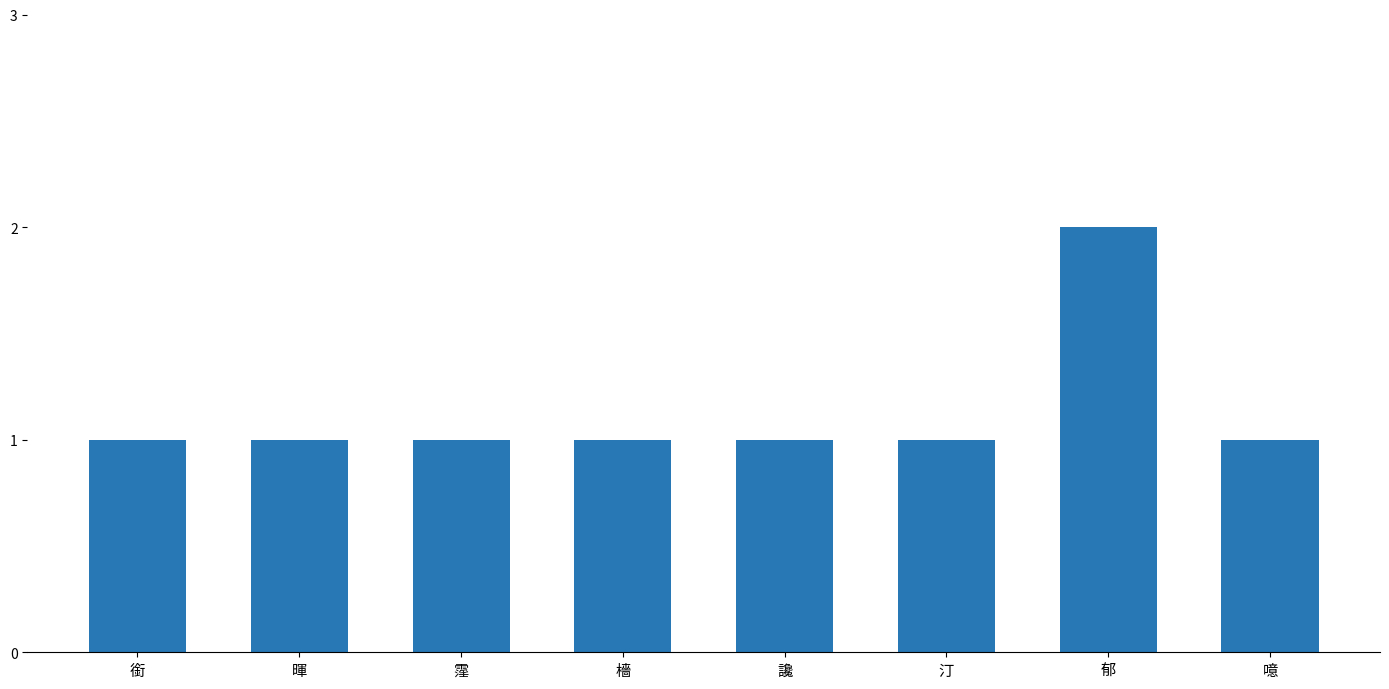

What is the average value?

1